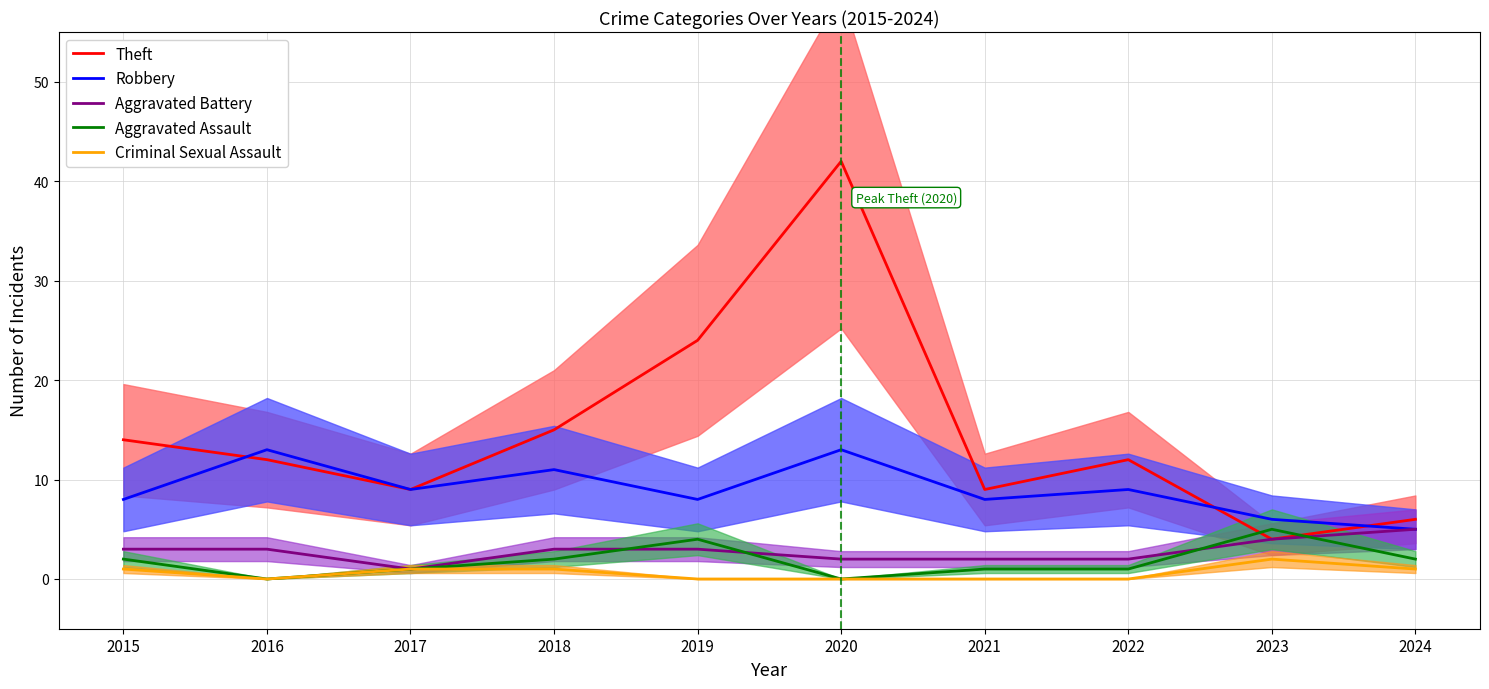

How many interior local peaks does the Robbery series have?

4